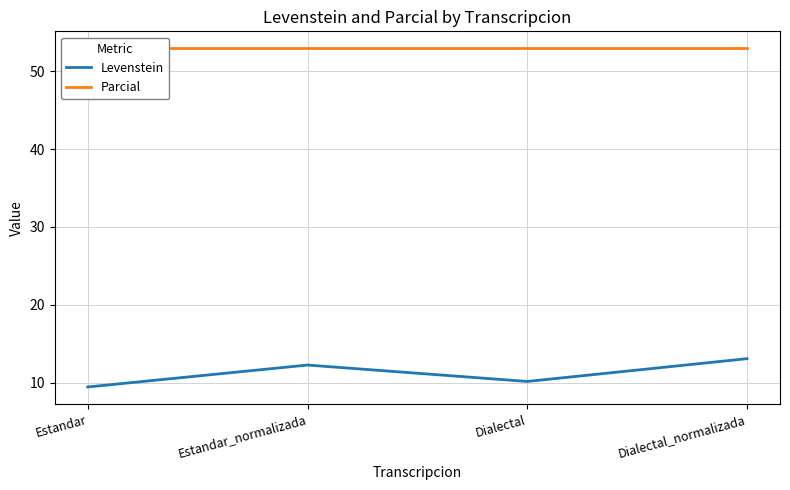

List the series in order of their peak value, highest first.

Parcial, Levenstein